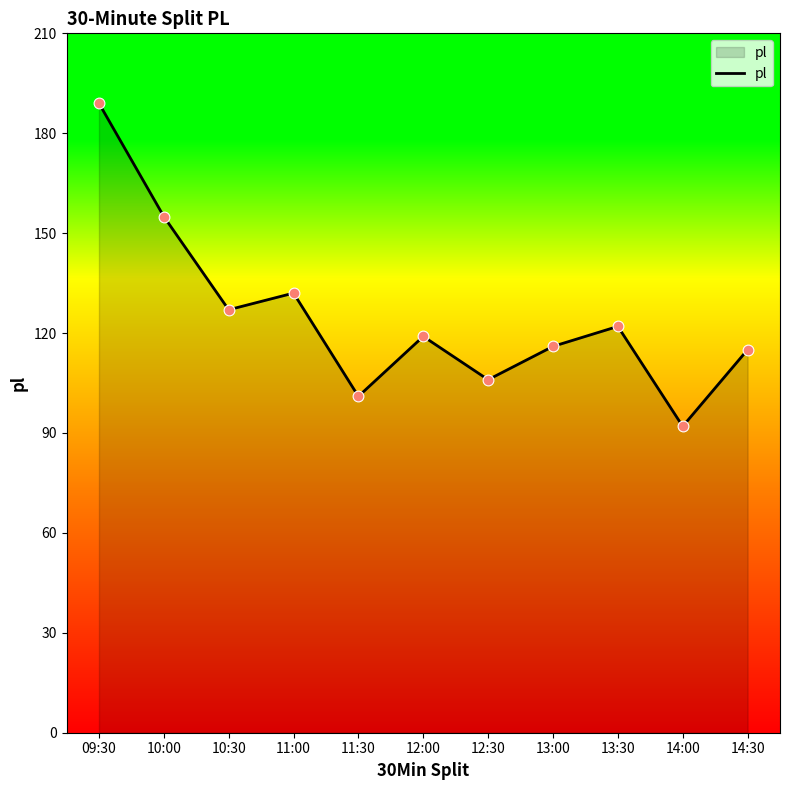

What is the change in value from 13:00 to 14:30?

-1